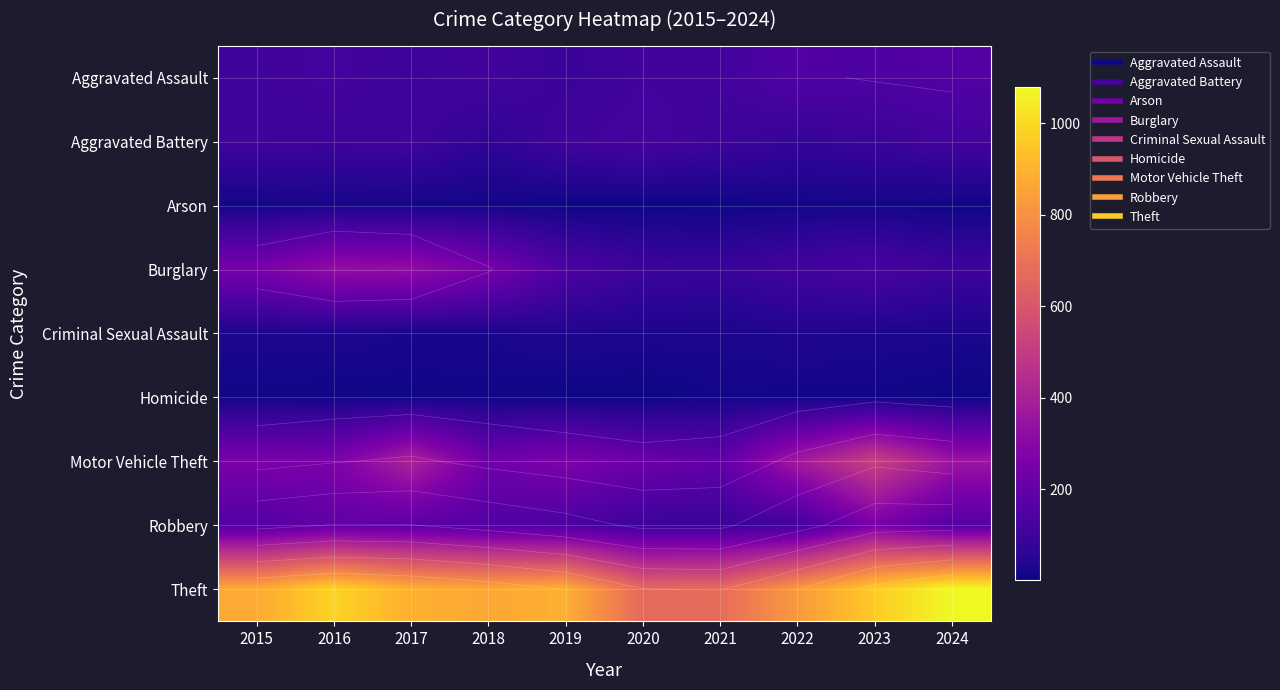

What is the approximate value of Aggravated Battery at 2024, to the nearest 5?

115